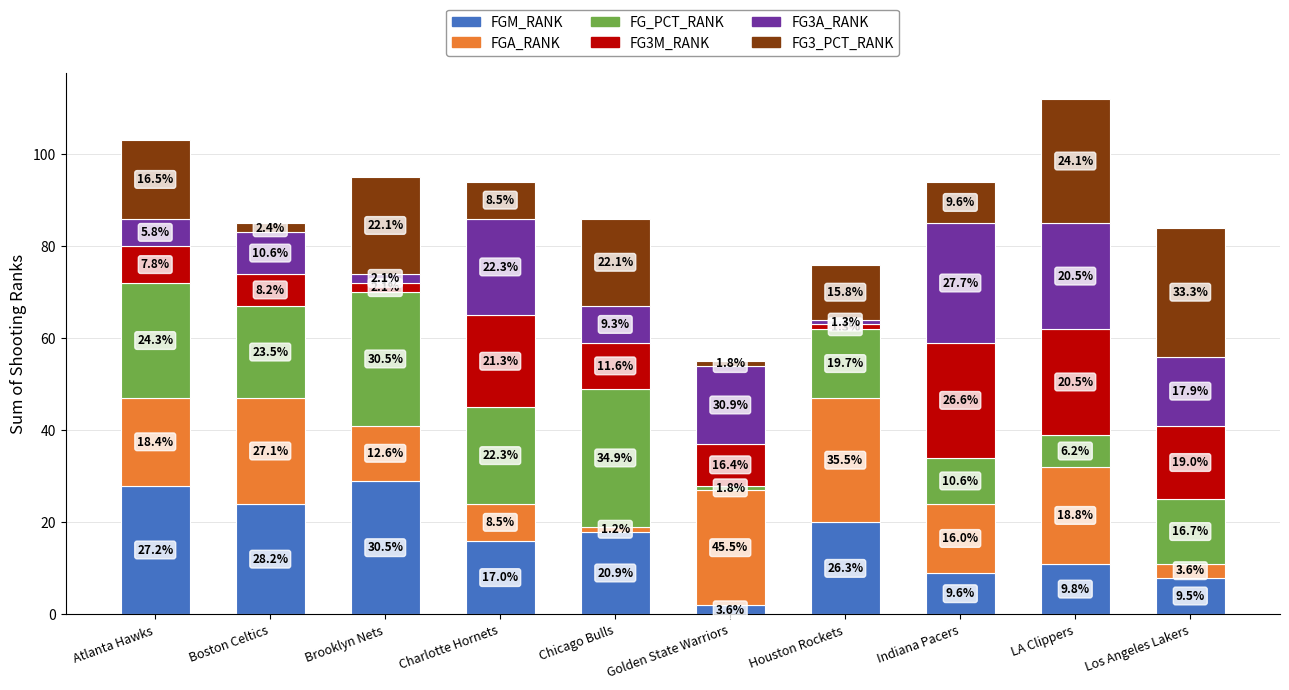

How many bars are there in total?

10